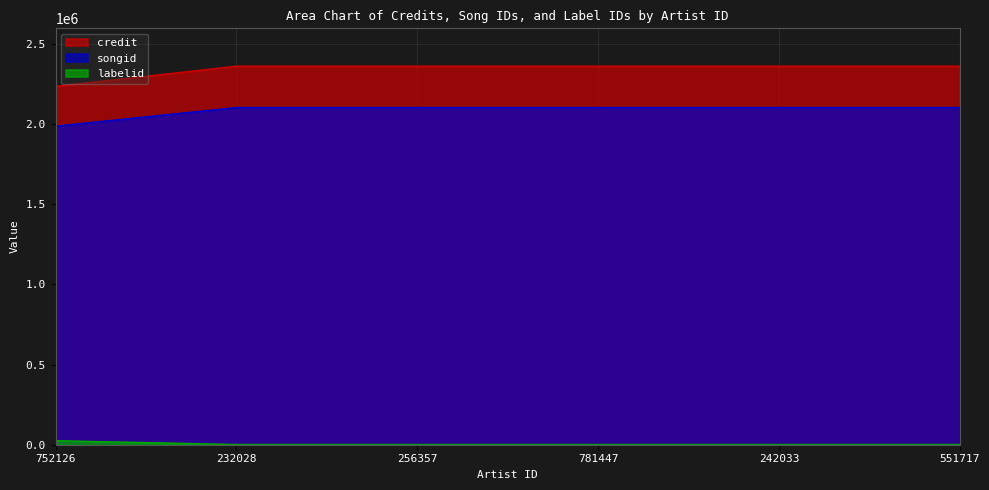

True or false: songid and labelid cross at least once.

False